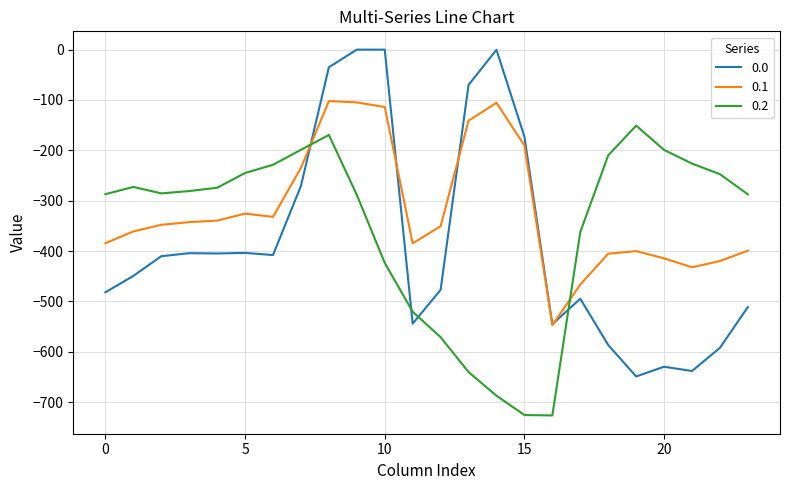

True or false: 0.2 and 0.0 intersect in this chart.

True